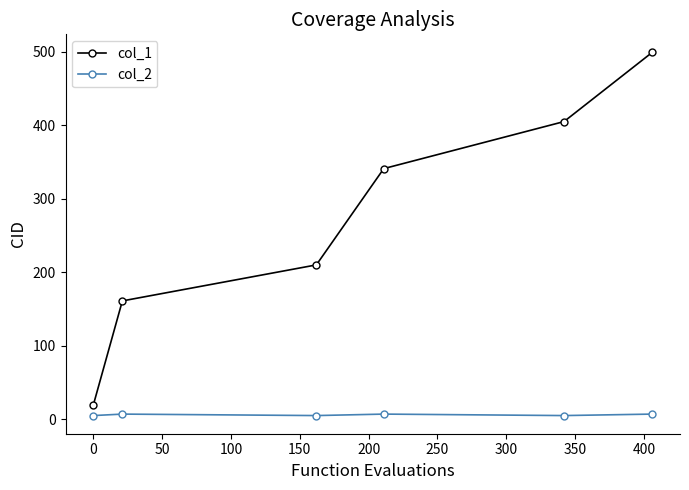

What are all the series names shown in the legend?

col_1, col_2